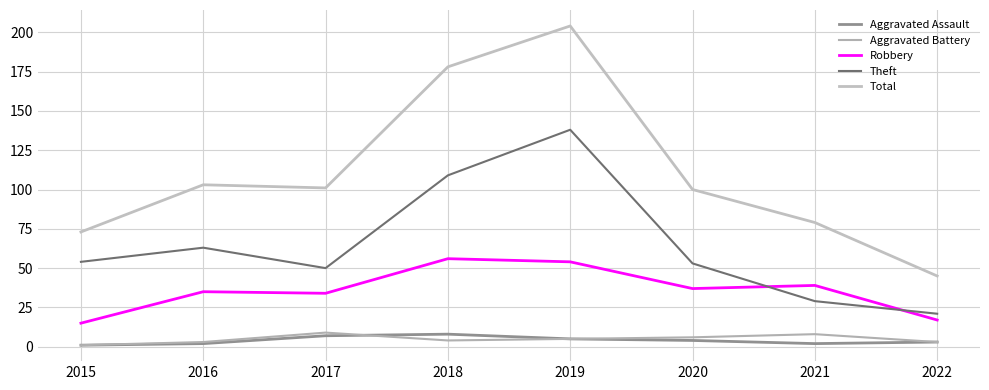

Reading left to right, transcribe all the data shown in this chart.

Aggravated Assault: 2015=1	2016=2	2017=7	2018=8	2019=5	2020=4	2021=2	2022=3
Aggravated Battery: 2015=1	2016=3	2017=9	2018=4	2019=5	2020=6	2021=8	2022=3
Robbery: 2015=15	2016=35	2017=34	2018=56	2019=54	2020=37	2021=39	2022=17
Theft: 2015=54	2016=63	2017=50	2018=109	2019=138	2020=53	2021=29	2022=21
Total: 2015=73	2016=103	2017=101	2018=178	2019=204	2020=100	2021=79	2022=45